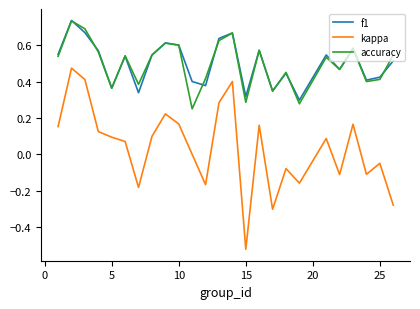

Which series has the largest range (max minus min)?

kappa